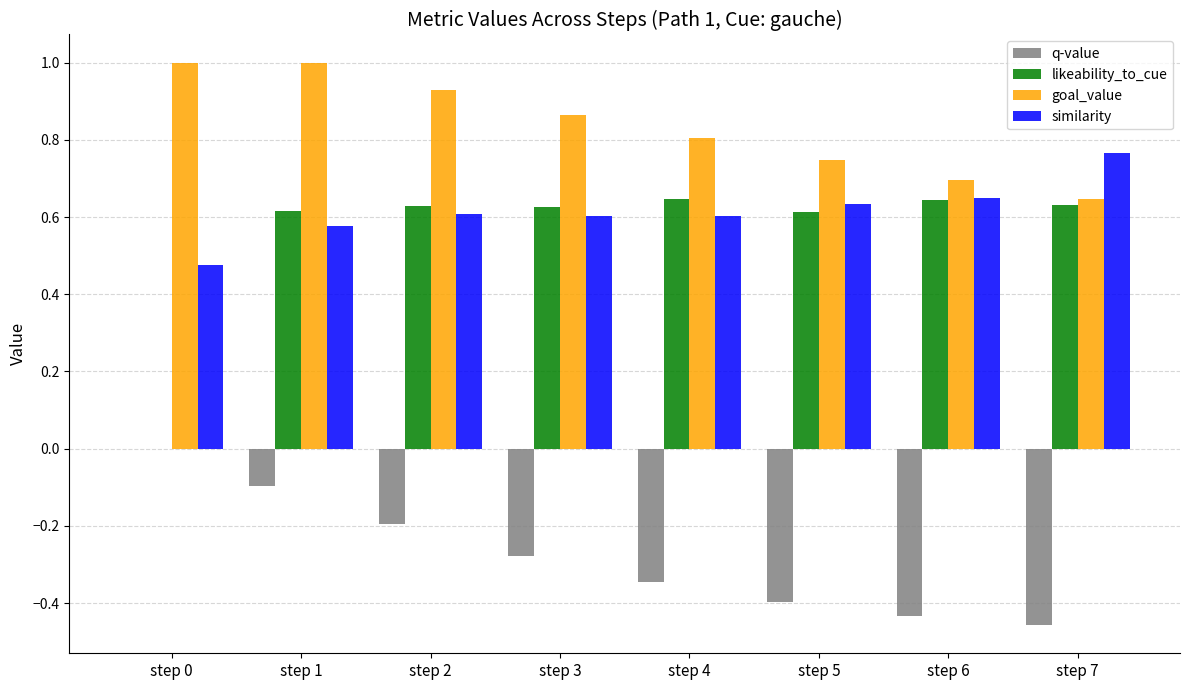

What is the sum of the similarity values at step 2 and step 1?

1.2